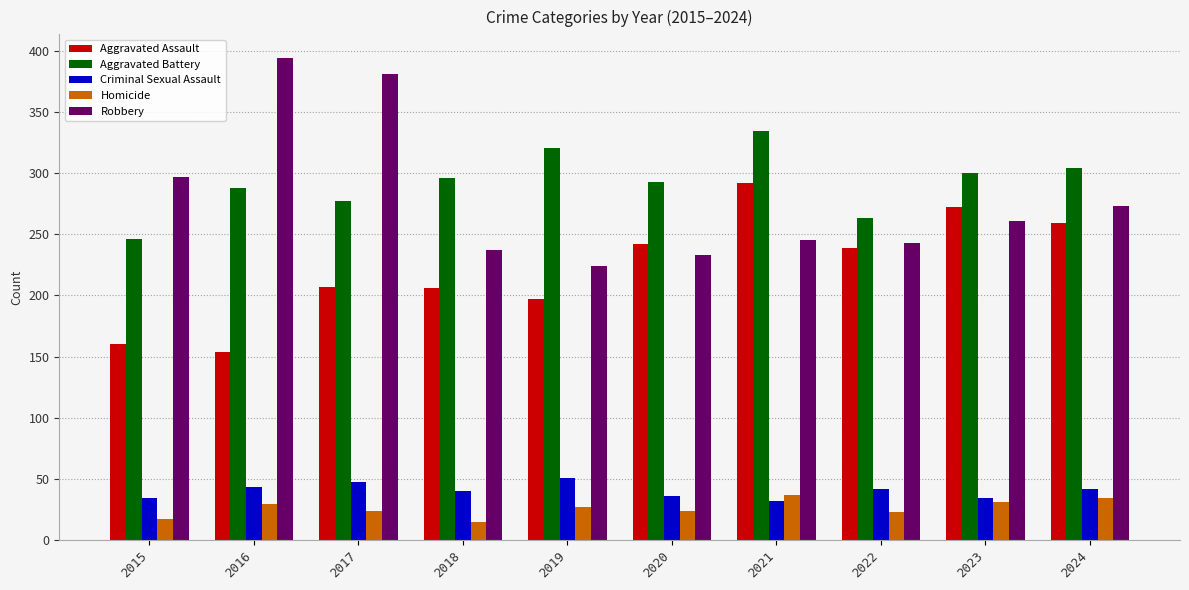

What is the total value across all series at 2016?

908